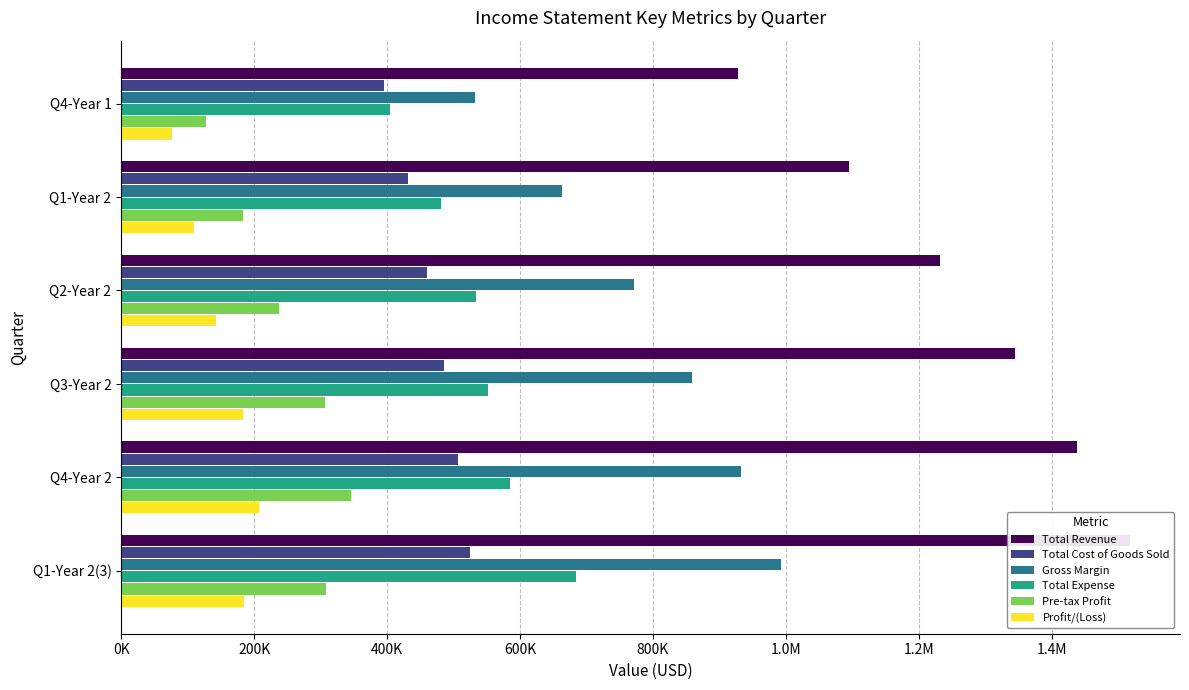

List the series in order of their peak value, lowest first.

Profit/(Loss), Pre-tax Profit, Total Cost of Goods Sold, Total Expense, Gross Margin, Total Revenue